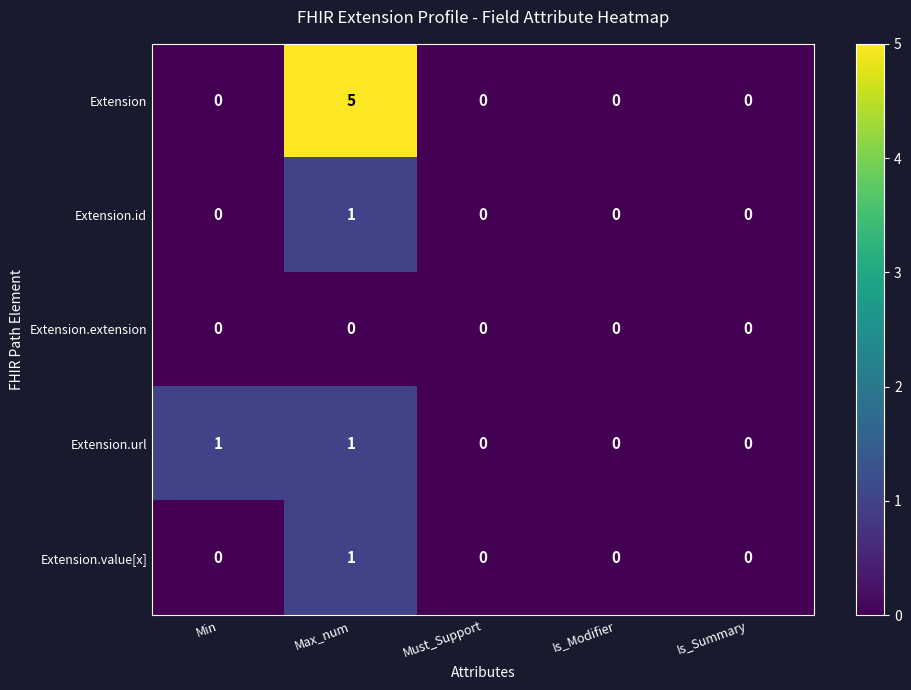

What is the difference between the highest and lowest values at Max_num?

5